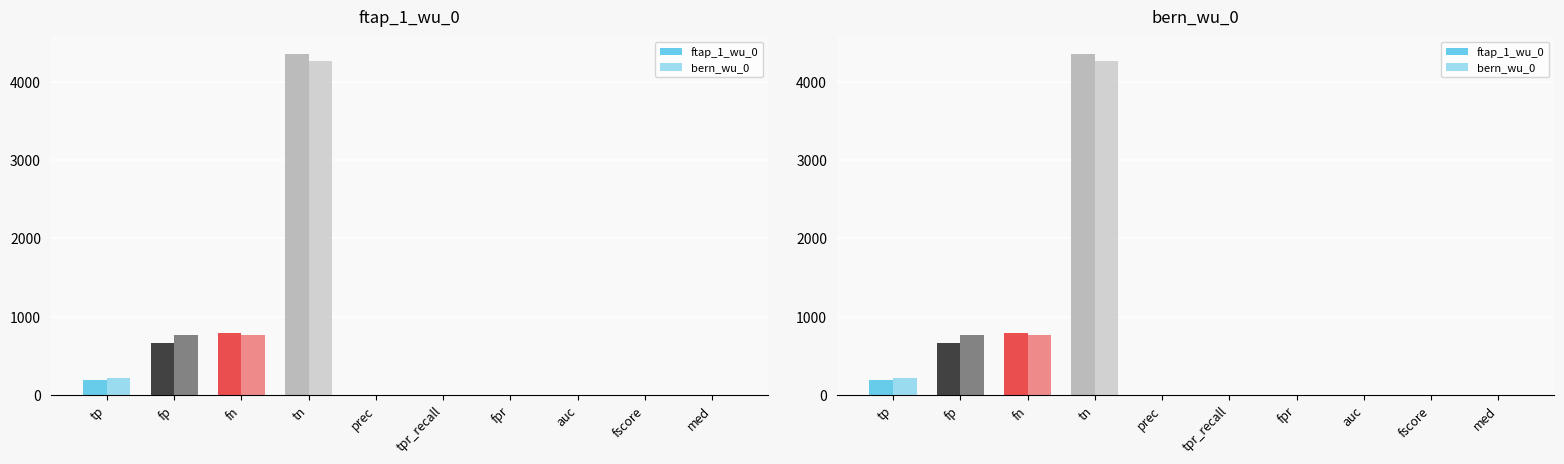

Reading left to right, transcribe all the data shown in this chart.

ftap_1_wu_0: tp=193.0	fp=668.0	fn=797.0	tn=4361.0	prec=0.2	tpr_recall=0.2	fpr=0.1	auc=0.6	fscore=0.2	med=0.6
bern_wu_0: tp=225.0	fp=765.0	fn=765.0	tn=4264.0	prec=0.2	tpr_recall=0.2	fpr=0.2	auc=0.6	fscore=0.2	med=0.6